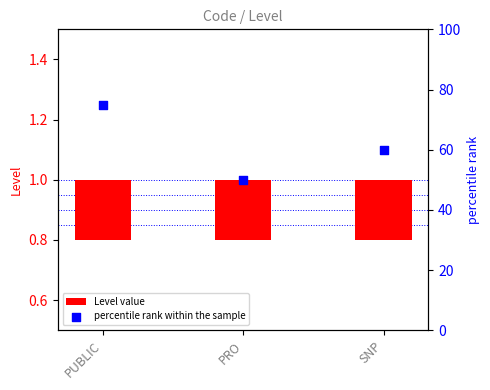

Is the value of Level value at PUBLIC greater than the value of percentile rank within the sample at PRO?

No